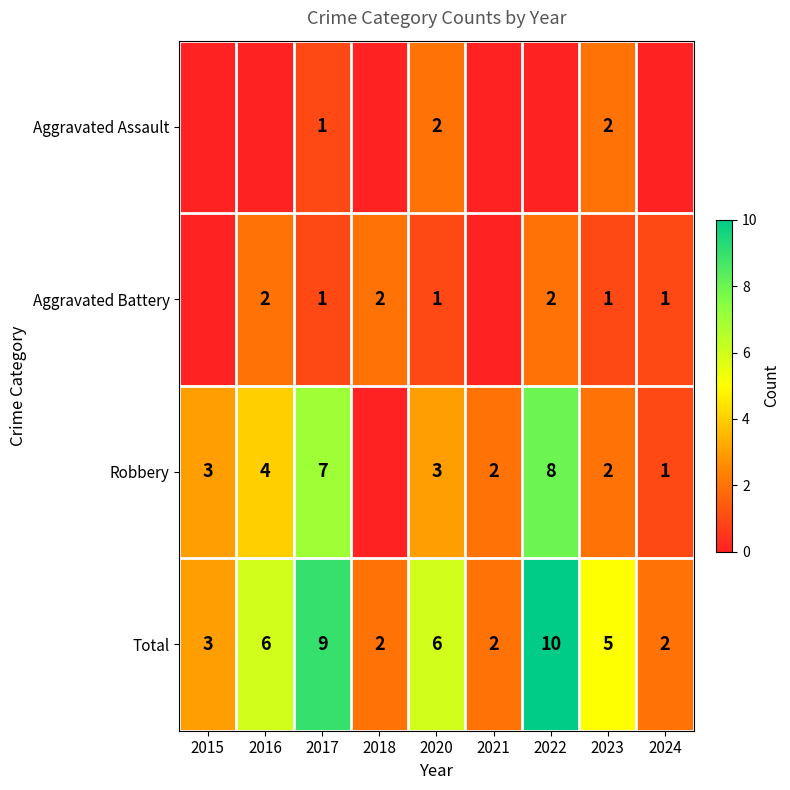

What is the highest value of the Total series?

10